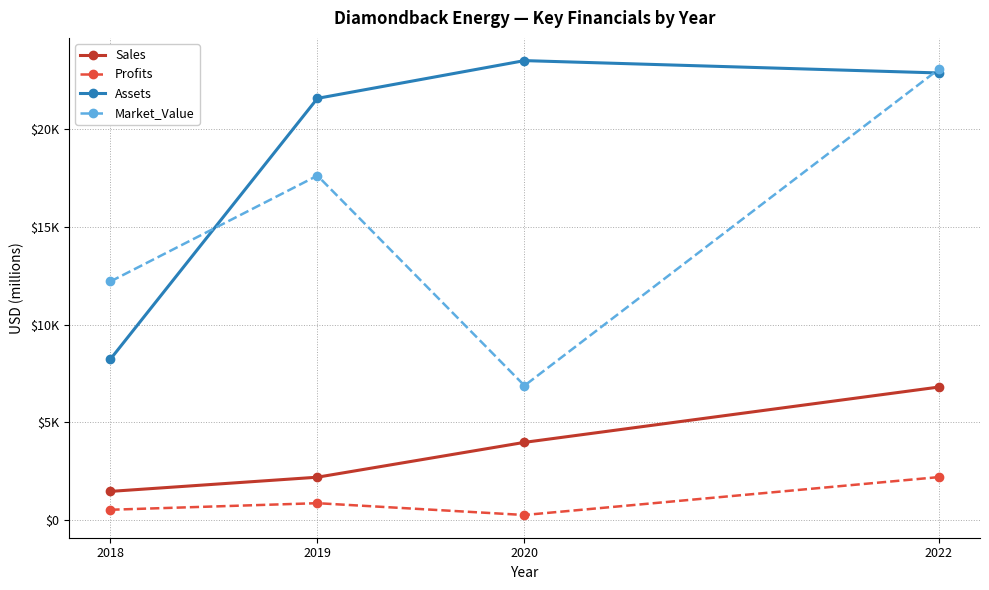

What is the sum of all Assets values?

76250.0